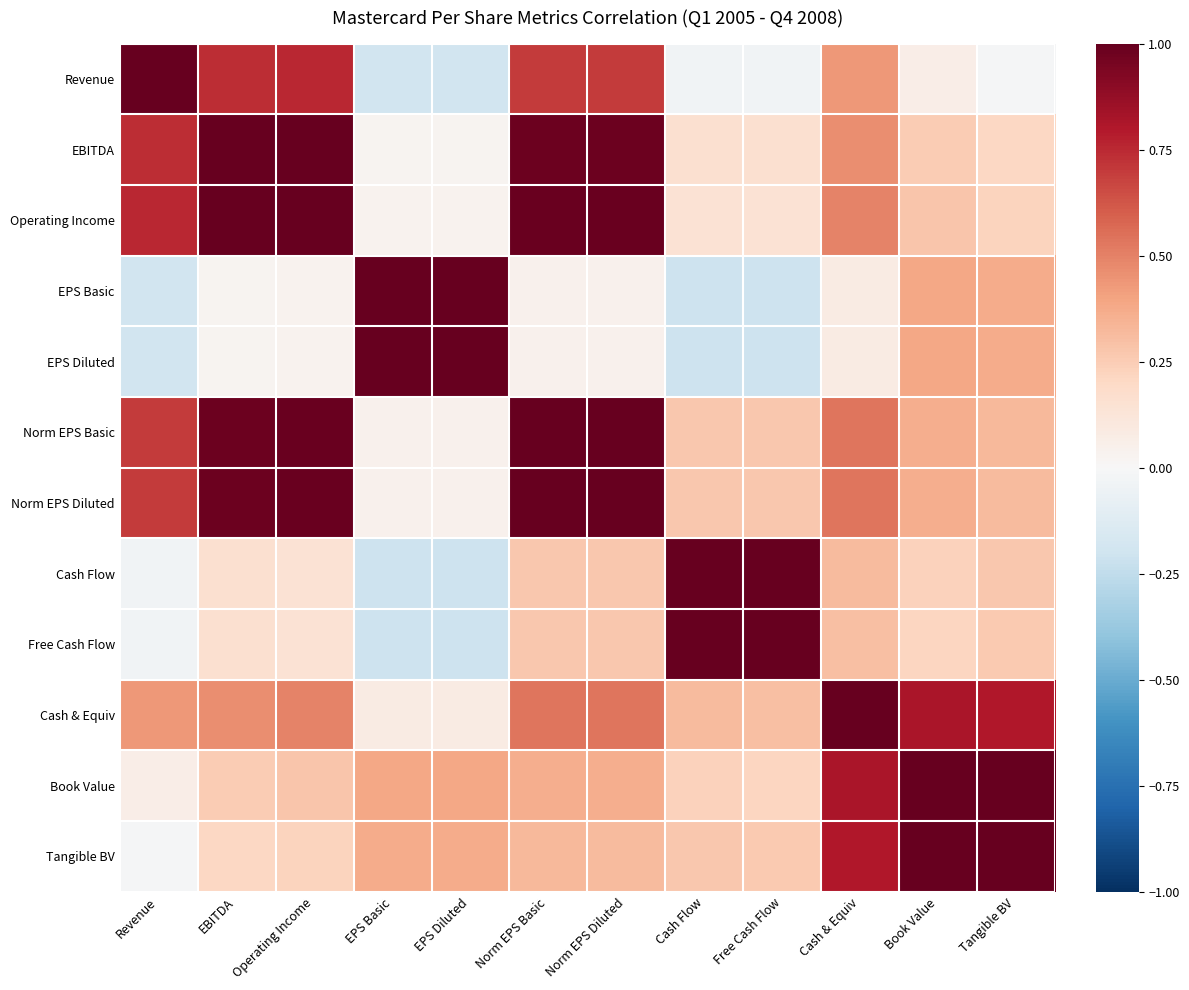

At Book Value, list the series in order from largest to smallest.

Book Value, Tangible BV, Cash & Equiv, EPS Basic, EPS Diluted, Norm EPS Basic, Norm EPS Diluted, Operating Income, EBITDA, Cash Flow, Free Cash Flow, Revenue